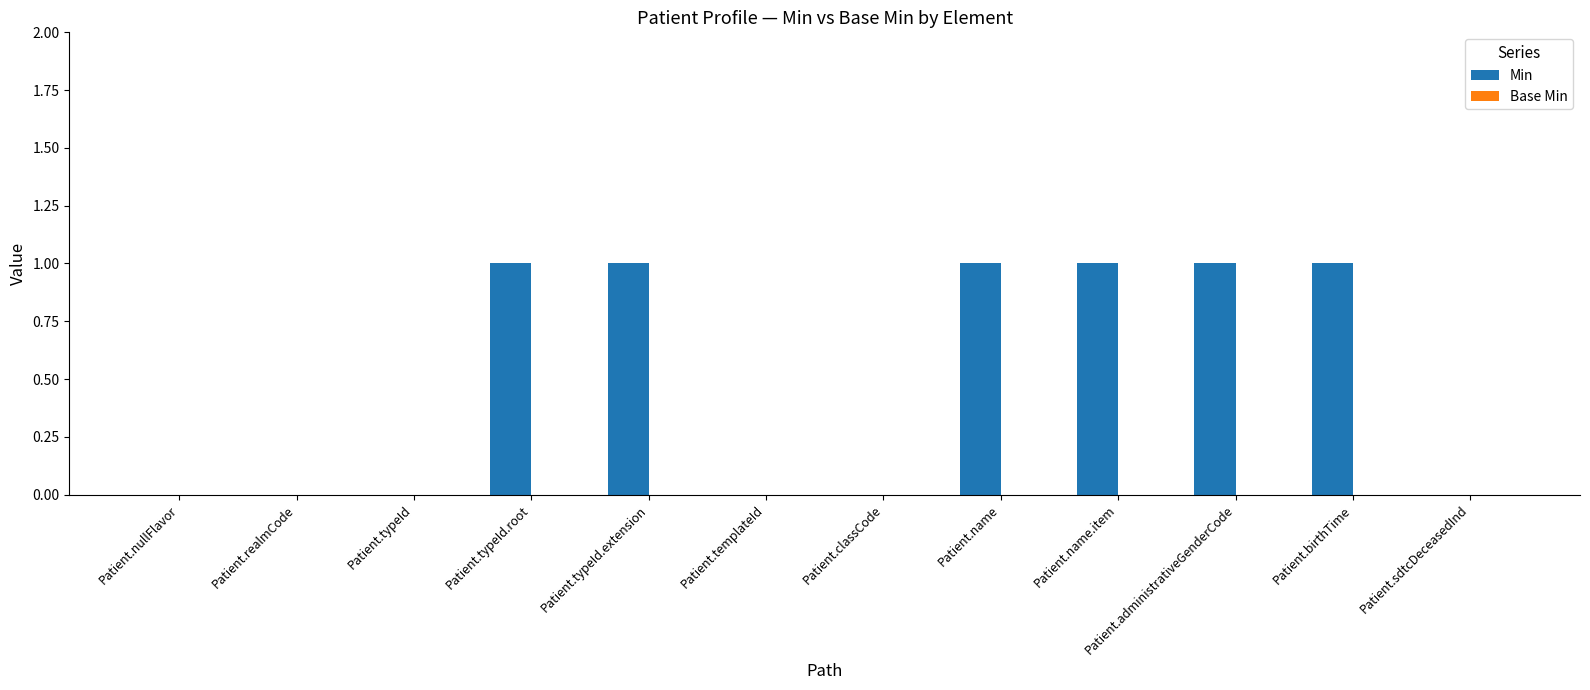

The value at Patient.administrativeGenderCode is 1. True or false?

True